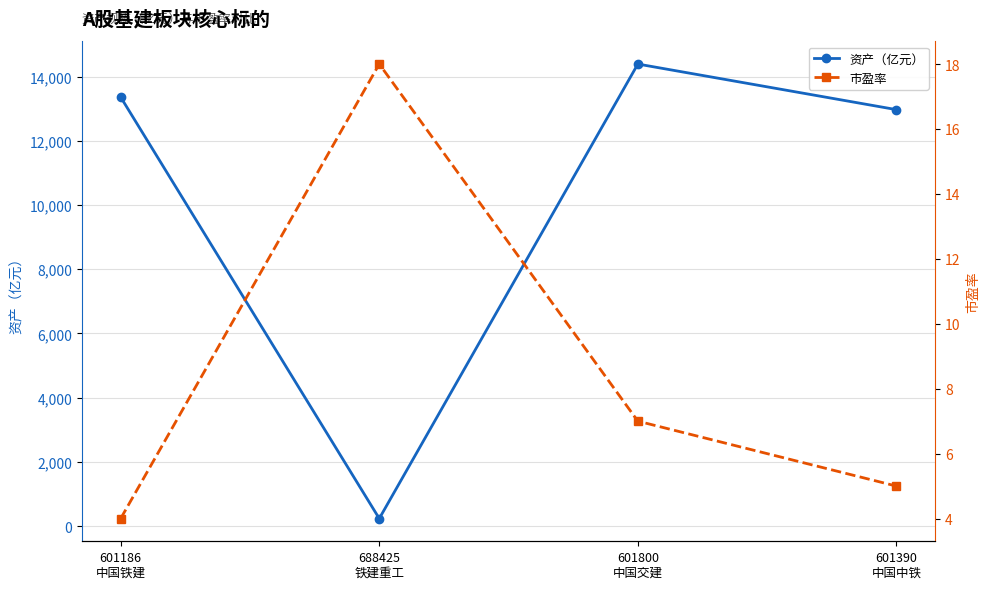

What is the sum of all 资产（亿元） values?

40954